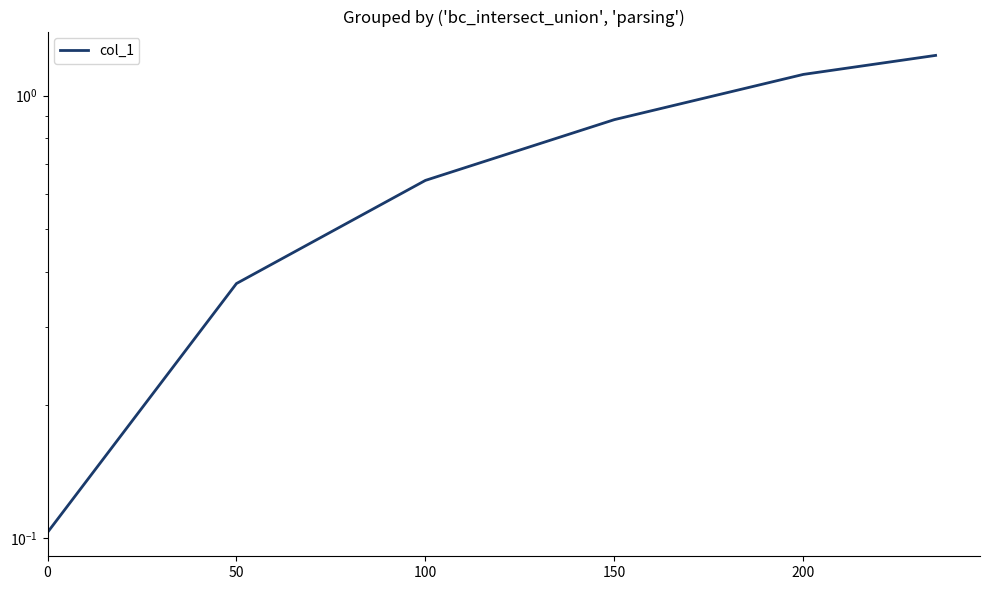

What is the average value?

0.7